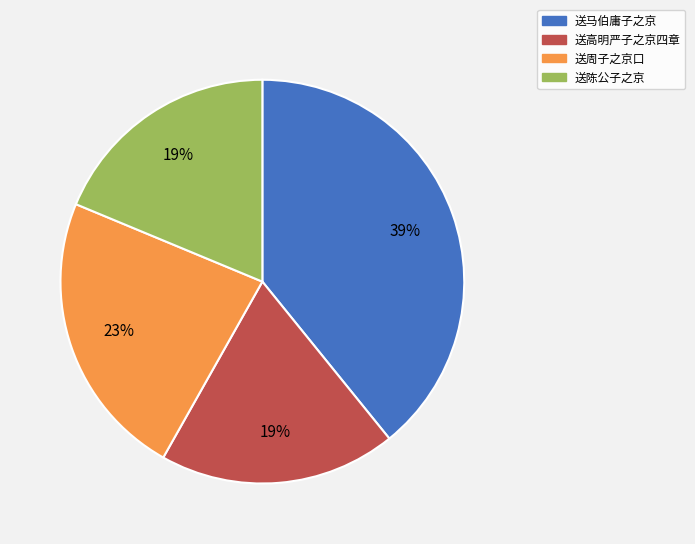

Count the number of slices in the pie.

4